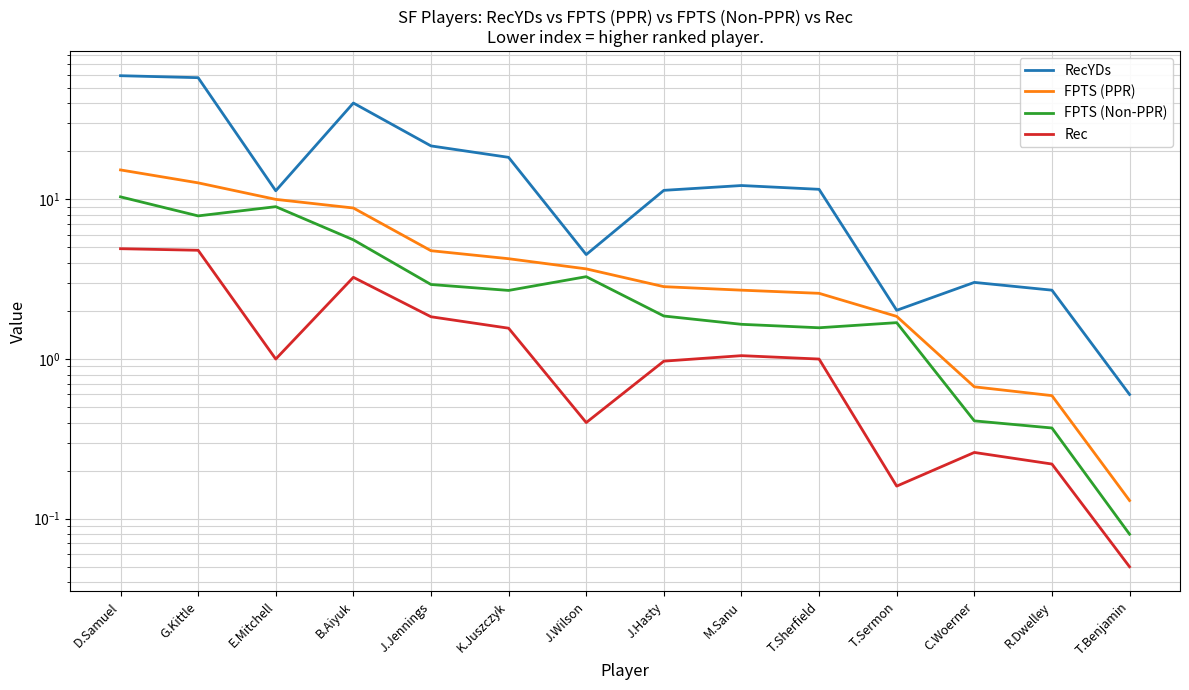

What is the maximum value shown in the chart?

59.5